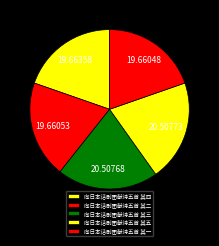

Does any single category account for the majority?

No